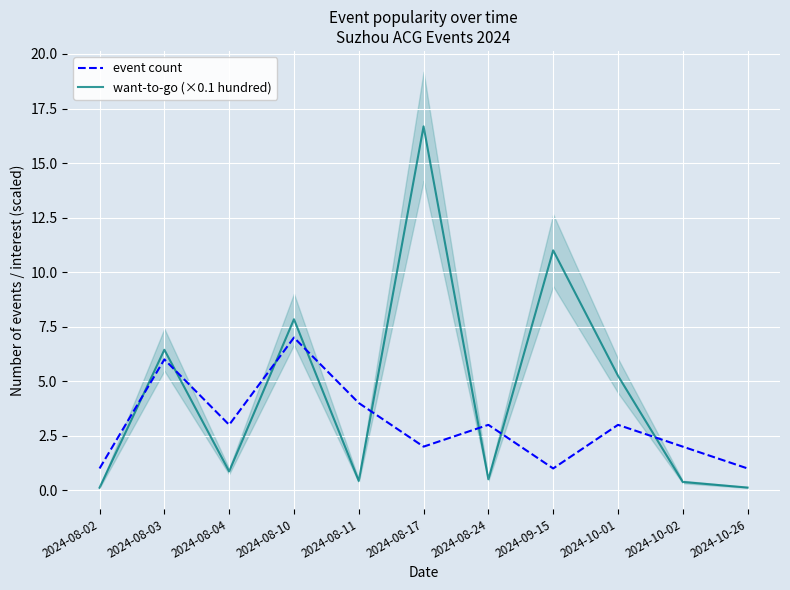

Between 2024-08-24 and 2024-08-03, which is larger?

2024-08-03